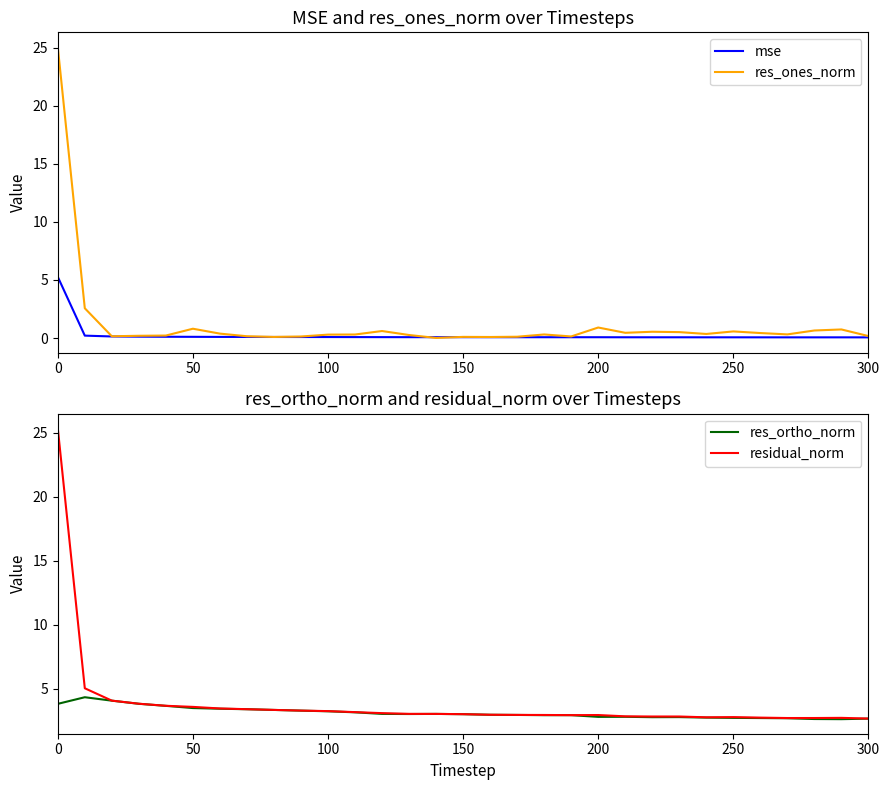

What is the sum of all residual_norm values?

120.5